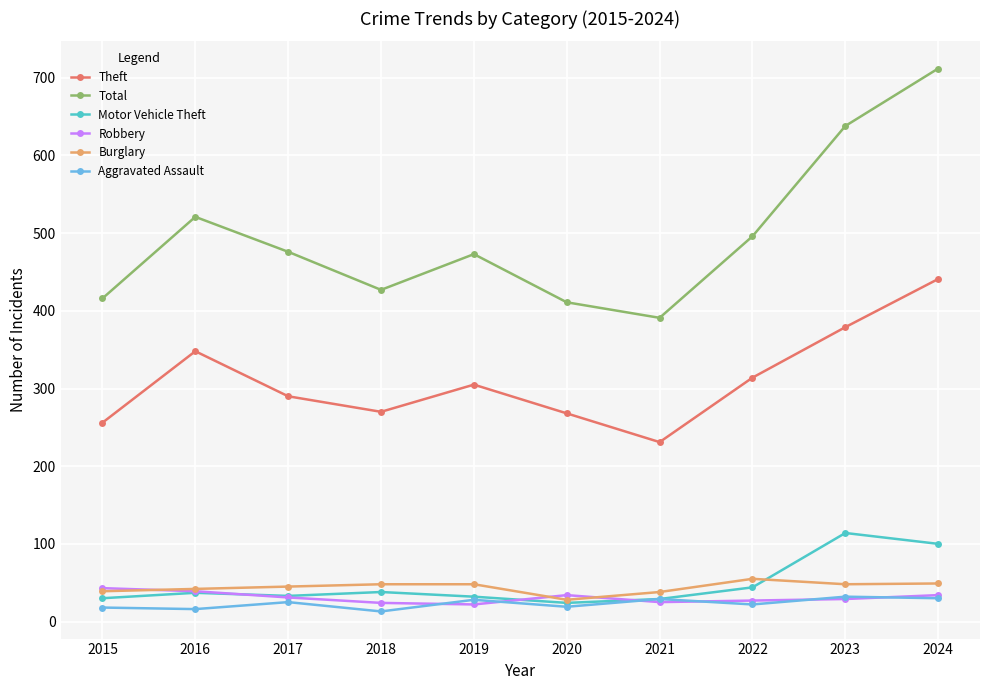

At how many categories does at least one series exceed 526?

2